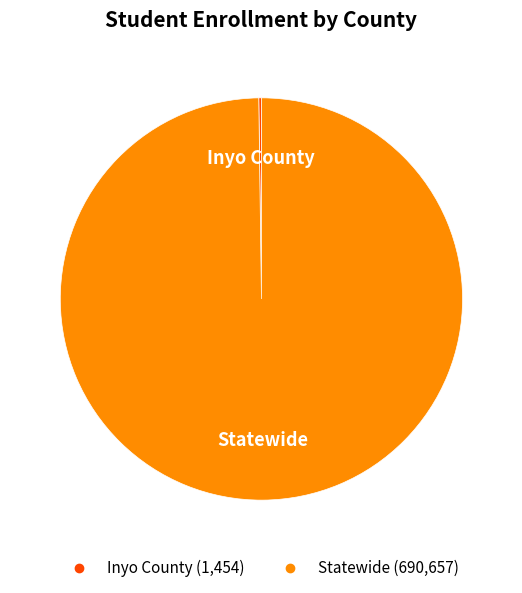

True or false: Statewide accounts for 100% of the total.

True